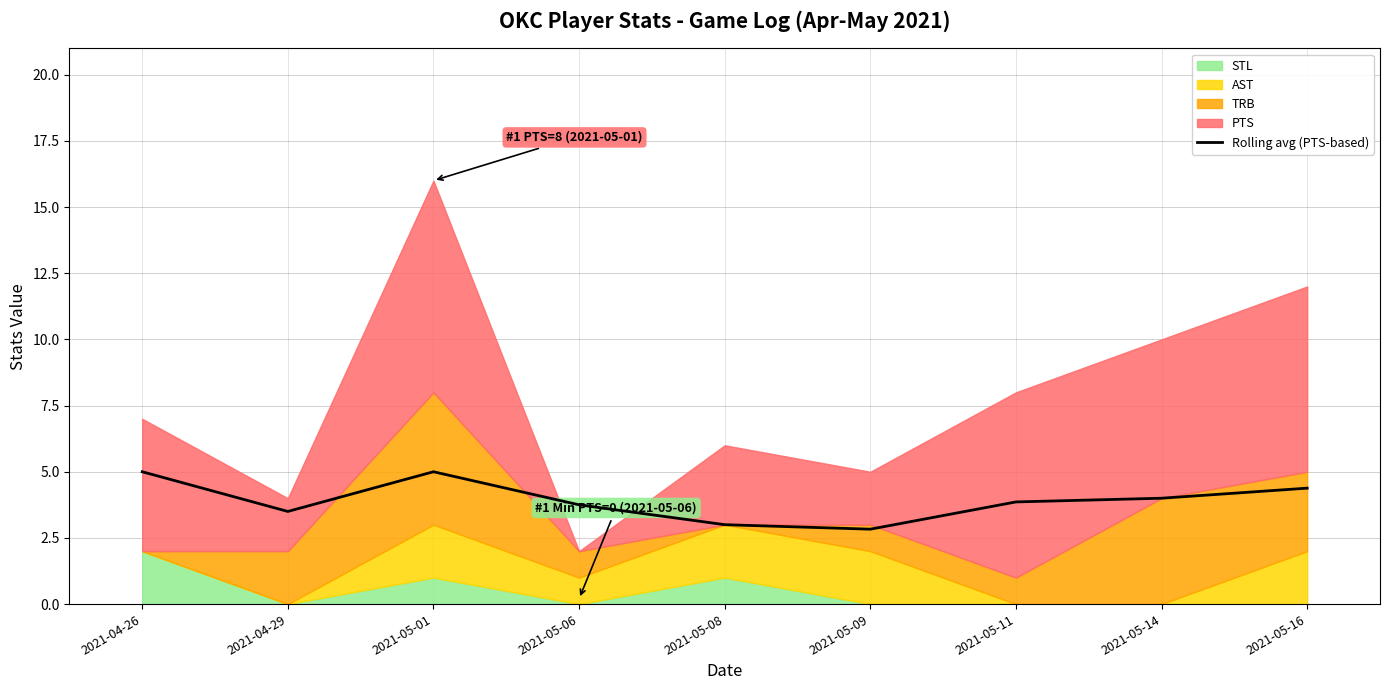

At which category does the data reach its first local peak?

2021-05-01